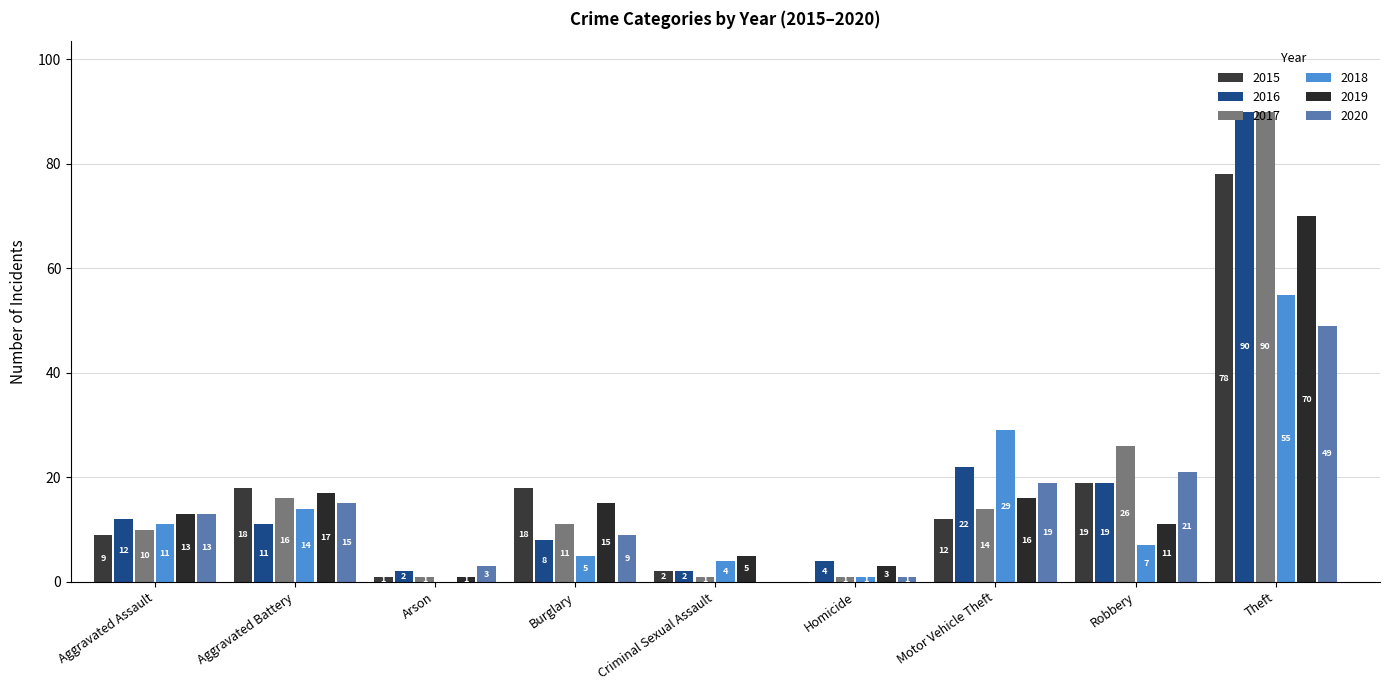

Is it true that 2019 equals 70 at Theft?

True